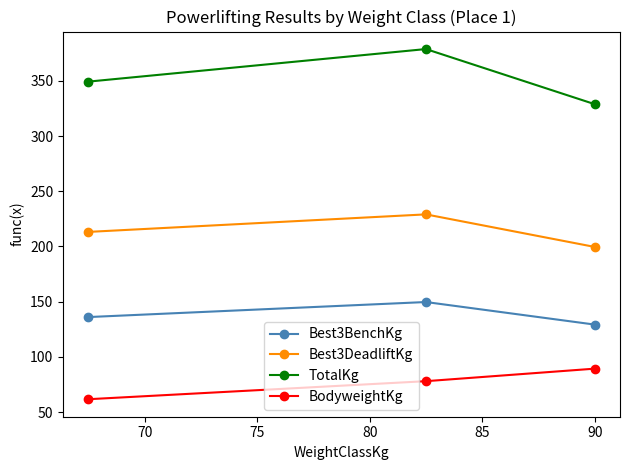

List the series in order of their peak value, highest first.

TotalKg, Best3DeadliftKg, Best3BenchKg, BodyweightKg